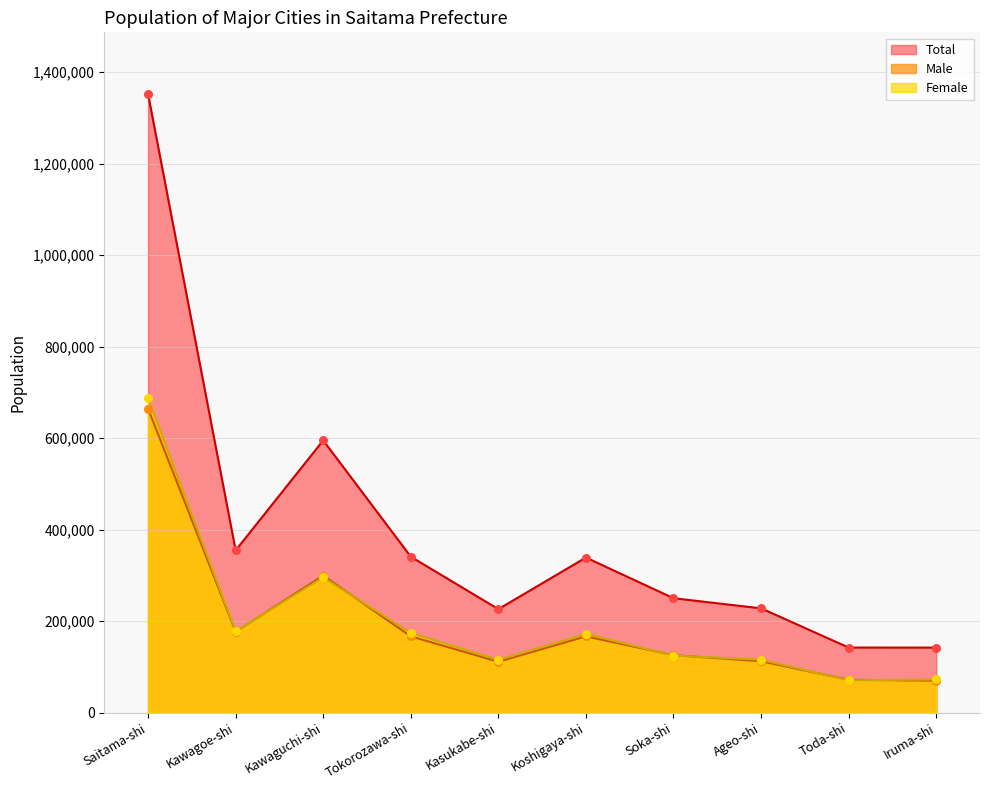

Which series has the largest total across all categories?

Total